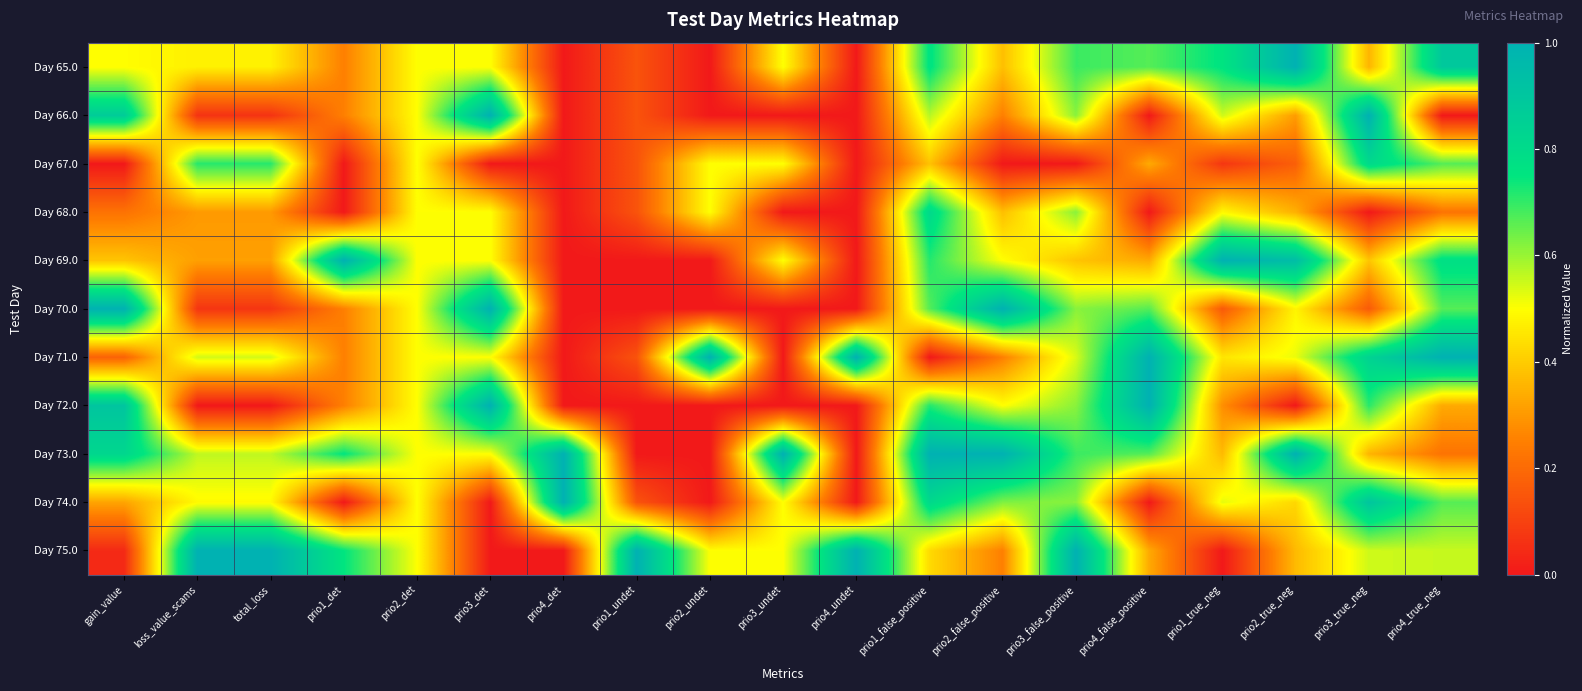

Reading left to right, transcribe all the data shown in this chart.

Day 65.0: gain_value=0.5	loss_value_scams=0.5	total_loss=0.5	prio1_det=0.2	prio2_det=0.5	prio3_det=0.5	prio4_det=0.0	prio1_undet=0.1	prio2_undet=0.0	prio3_undet=0.5	prio4_undet=0.0	prio1_false_positive=0.8	prio2_false_positive=0.4	prio3_false_positive=0.7	prio4_false_positive=0.7	prio1_true_neg=0.8	prio2_true_neg=1.0	prio3_true_neg=0.4	prio4_true_neg=0.9
Day 66.0: gain_value=0.9	loss_value_scams=0.1	total_loss=0.1	prio1_det=0.2	prio2_det=0.5	prio3_det=1.0	prio4_det=0.0	prio1_undet=0.1	prio2_undet=0.0	prio3_undet=0.0	prio4_undet=0.0	prio1_false_positive=0.6	prio2_false_positive=0.2	prio3_false_positive=0.6	prio4_false_positive=0.0	prio1_true_neg=0.5	prio2_true_neg=0.3	prio3_true_neg=1.0	prio4_true_neg=0.0
Day 67.0: gain_value=0.0	loss_value_scams=0.7	total_loss=0.7	prio1_det=0.0	prio2_det=0.5	prio3_det=0.0	prio4_det=0.0	prio1_undet=0.1	prio2_undet=0.5	prio3_undet=0.5	prio4_undet=0.0	prio1_false_positive=0.4	prio2_false_positive=0.0	prio3_false_positive=0.0	prio4_false_positive=0.3	prio1_true_neg=0.1	prio2_true_neg=0.2	prio3_true_neg=0.8	prio4_true_neg=0.7
Day 68.0: gain_value=0.2	loss_value_scams=0.3	total_loss=0.3	prio1_det=0.0	prio2_det=0.5	prio3_det=0.5	prio4_det=0.0	prio1_undet=0.1	prio2_undet=0.5	prio3_undet=0.0	prio4_undet=0.0	prio1_false_positive=0.8	prio2_false_positive=0.4	prio3_false_positive=0.6	prio4_false_positive=0.0	prio1_true_neg=0.5	prio2_true_neg=0.3	prio3_true_neg=0.0	prio4_true_neg=0.2
Day 69.0: gain_value=0.4	loss_value_scams=0.3	total_loss=0.3	prio1_det=1.0	prio2_det=0.5	prio3_det=0.5	prio4_det=0.0	prio1_undet=0.0	prio2_undet=0.0	prio3_undet=0.5	prio4_undet=0.0	prio1_false_positive=0.7	prio2_false_positive=0.5	prio3_false_positive=0.4	prio4_false_positive=0.3	prio1_true_neg=1.0	prio2_true_neg=0.9	prio3_true_neg=0.4	prio4_true_neg=0.8
Day 70.0: gain_value=1.0	loss_value_scams=0.1	total_loss=0.1	prio1_det=0.2	prio2_det=0.5	prio3_det=1.0	prio4_det=0.0	prio1_undet=0.0	prio2_undet=0.0	prio3_undet=0.0	prio4_undet=0.0	prio1_false_positive=0.7	prio2_false_positive=1.0	prio3_false_positive=0.6	prio4_false_positive=0.7	prio1_true_neg=0.2	prio2_true_neg=0.5	prio3_true_neg=0.2	prio4_true_neg=0.7
Day 71.0: gain_value=0.2	loss_value_scams=0.5	total_loss=0.5	prio1_det=0.2	prio2_det=0.5	prio3_det=0.5	prio4_det=0.0	prio1_undet=0.1	prio2_undet=1.0	prio3_undet=0.0	prio4_undet=1.0	prio1_false_positive=0.0	prio2_false_positive=0.2	prio3_false_positive=0.5	prio4_false_positive=1.0	prio1_true_neg=0.5	prio2_true_neg=0.5	prio3_true_neg=0.8	prio4_true_neg=1.0
Day 72.0: gain_value=0.9	loss_value_scams=0.0	total_loss=0.0	prio1_det=0.2	prio2_det=0.5	prio3_det=1.0	prio4_det=0.0	prio1_undet=0.0	prio2_undet=0.0	prio3_undet=0.0	prio4_undet=0.0	prio1_false_positive=0.7	prio2_false_positive=0.5	prio3_false_positive=0.6	prio4_false_positive=1.0	prio1_true_neg=0.3	prio2_true_neg=0.0	prio3_true_neg=0.7	prio4_true_neg=0.3
Day 73.0: gain_value=0.8	loss_value_scams=0.6	total_loss=0.6	prio1_det=0.8	prio2_det=0.5	prio3_det=0.5	prio4_det=1.0	prio1_undet=0.0	prio2_undet=0.0	prio3_undet=1.0	prio4_undet=0.0	prio1_false_positive=1.0	prio2_false_positive=1.0	prio3_false_positive=0.7	prio4_false_positive=0.7	prio1_true_neg=0.4	prio2_true_neg=1.0	prio3_true_neg=0.4	prio4_true_neg=0.2
Day 74.0: gain_value=0.3	loss_value_scams=0.5	total_loss=0.5	prio1_det=0.0	prio2_det=0.5	prio3_det=0.0	prio4_det=1.0	prio1_undet=0.1	prio2_undet=0.0	prio3_undet=0.5	prio4_undet=0.0	prio1_false_positive=0.8	prio2_false_positive=0.6	prio3_false_positive=0.6	prio4_false_positive=0.0	prio1_true_neg=0.5	prio2_true_neg=0.4	prio3_true_neg=0.9	prio4_true_neg=0.7
Day 75.0: gain_value=0.0	loss_value_scams=1.0	total_loss=1.0	prio1_det=0.8	prio2_det=0.5	prio3_det=0.0	prio4_det=0.0	prio1_undet=1.0	prio2_undet=0.5	prio3_undet=0.5	prio4_undet=1.0	prio1_false_positive=0.4	prio2_false_positive=0.2	prio3_false_positive=1.0	prio4_false_positive=0.3	prio1_true_neg=0.0	prio2_true_neg=0.4	prio3_true_neg=0.5	prio4_true_neg=0.6